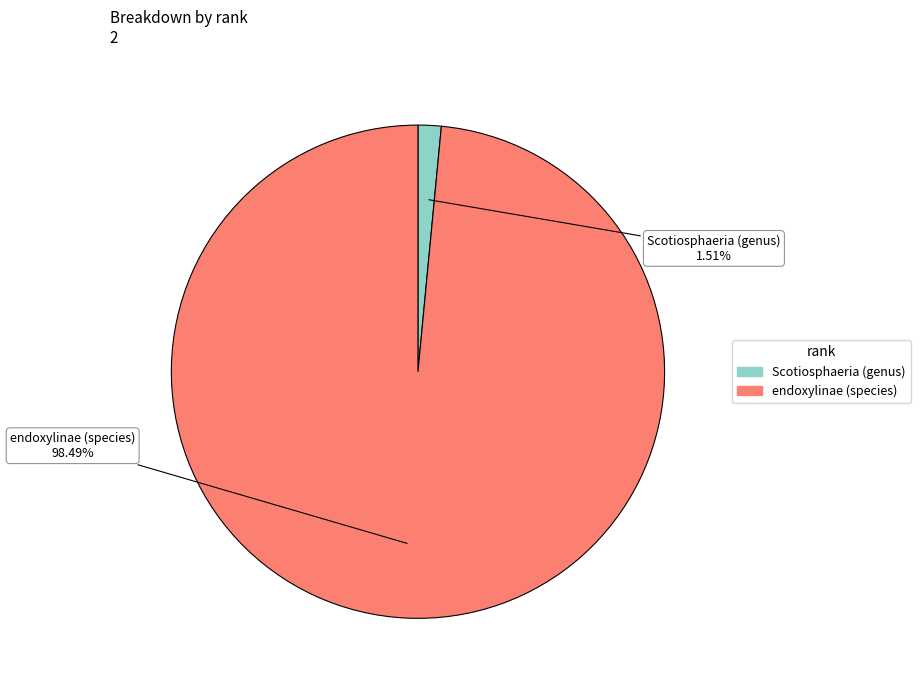

Count the number of slices in the pie.

2